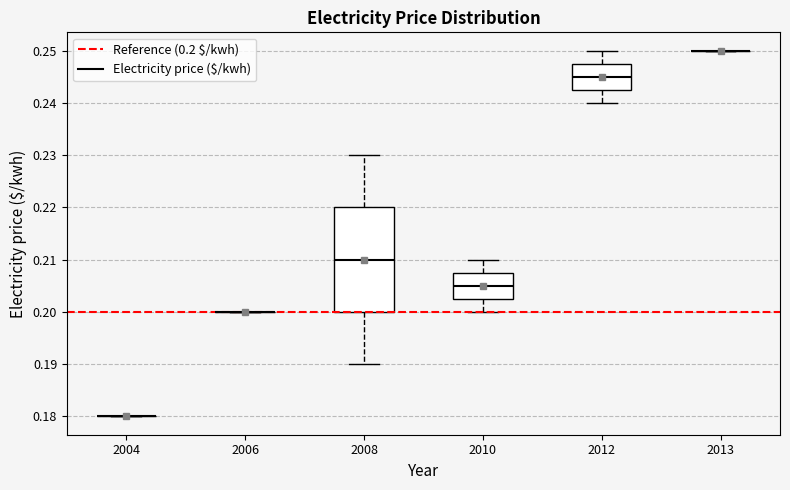

Reading left to right, read every box against the y-axis: the position of its median line, the range the box covers, and the ends of its whiskers. The values are not printed on the chart, so give them approximately, as read against the axis.

2004: box collapsed to a line at 0.180, whiskers 0.180 to 0.180
2006: box collapsed to a line at 0.200, whiskers 0.200 to 0.200
2008: median 0.210, box 0.200 to 0.220, whiskers 0.190 to 0.230
2010: median 0.205, box 0.203 to 0.208, whiskers 0.200 to 0.210
2012: median 0.245, box 0.243 to 0.248, whiskers 0.240 to 0.250
2013: box collapsed to a line at 0.250, whiskers 0.250 to 0.250